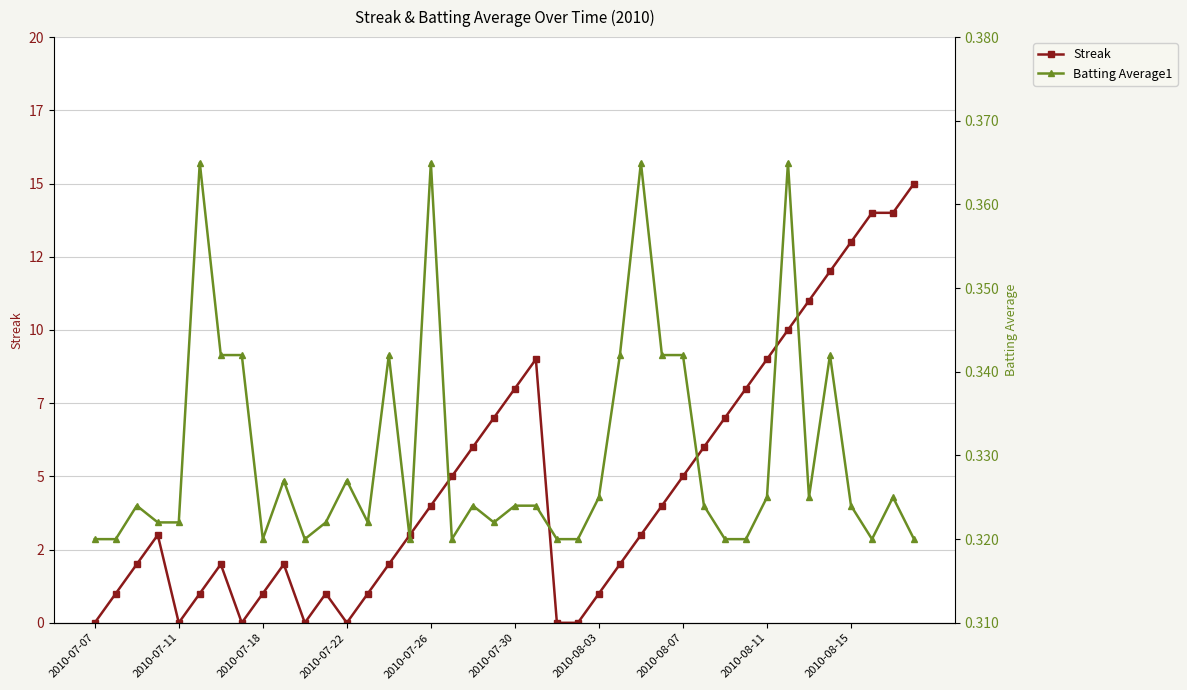

True or false: Batting Average1 has more than 1 points higher than both neighbors.

True